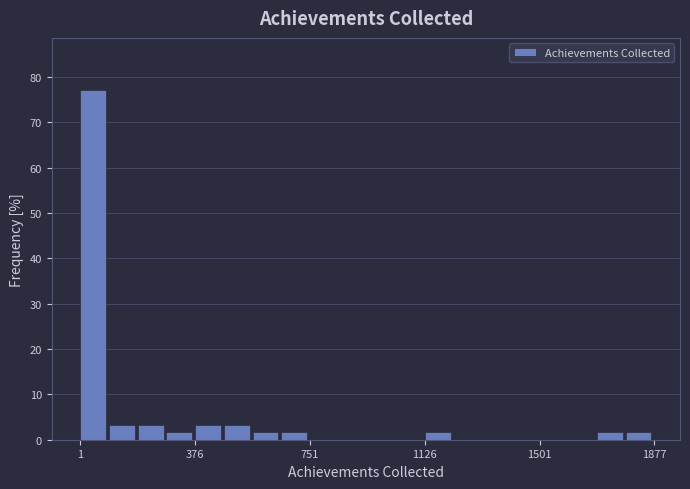

Around what value on the x-axis is the tallest bar? Give the approximate position of its centre, as read against the axis.

50